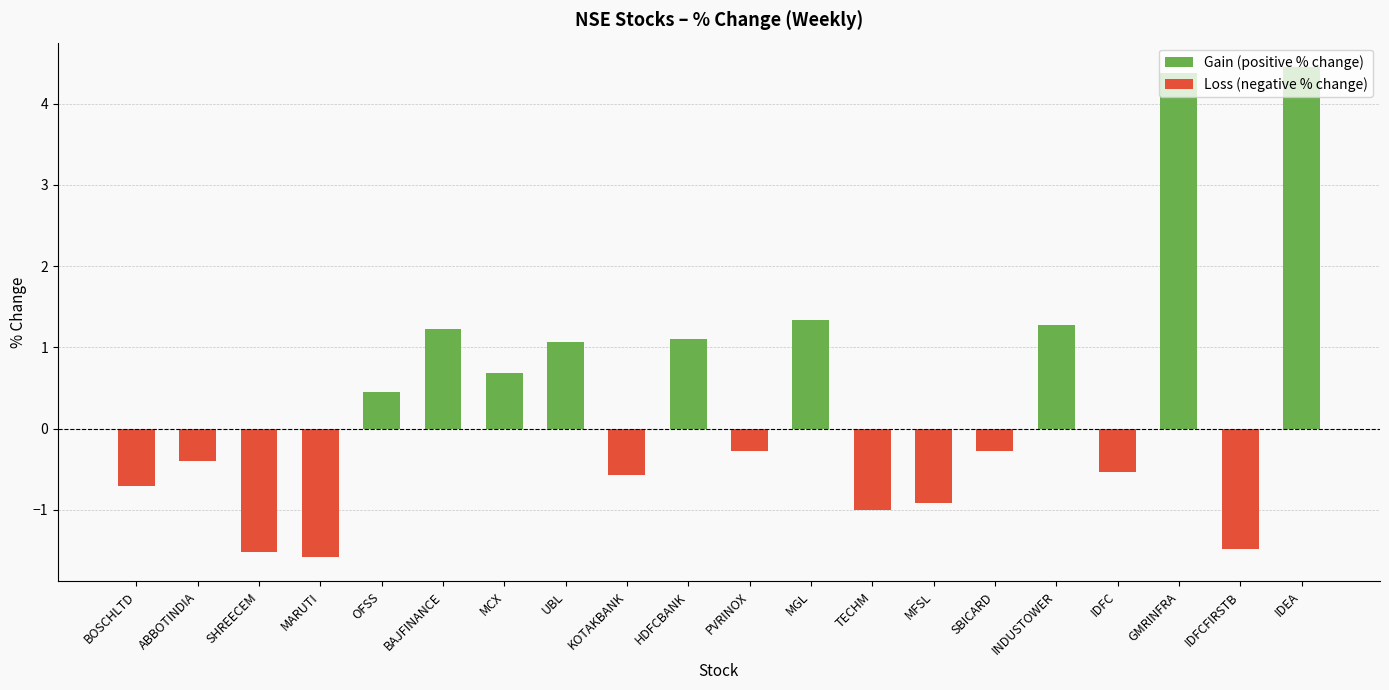

What is the difference between the Gain (positive % change) values at PVRINOX and IDEA?

4.5